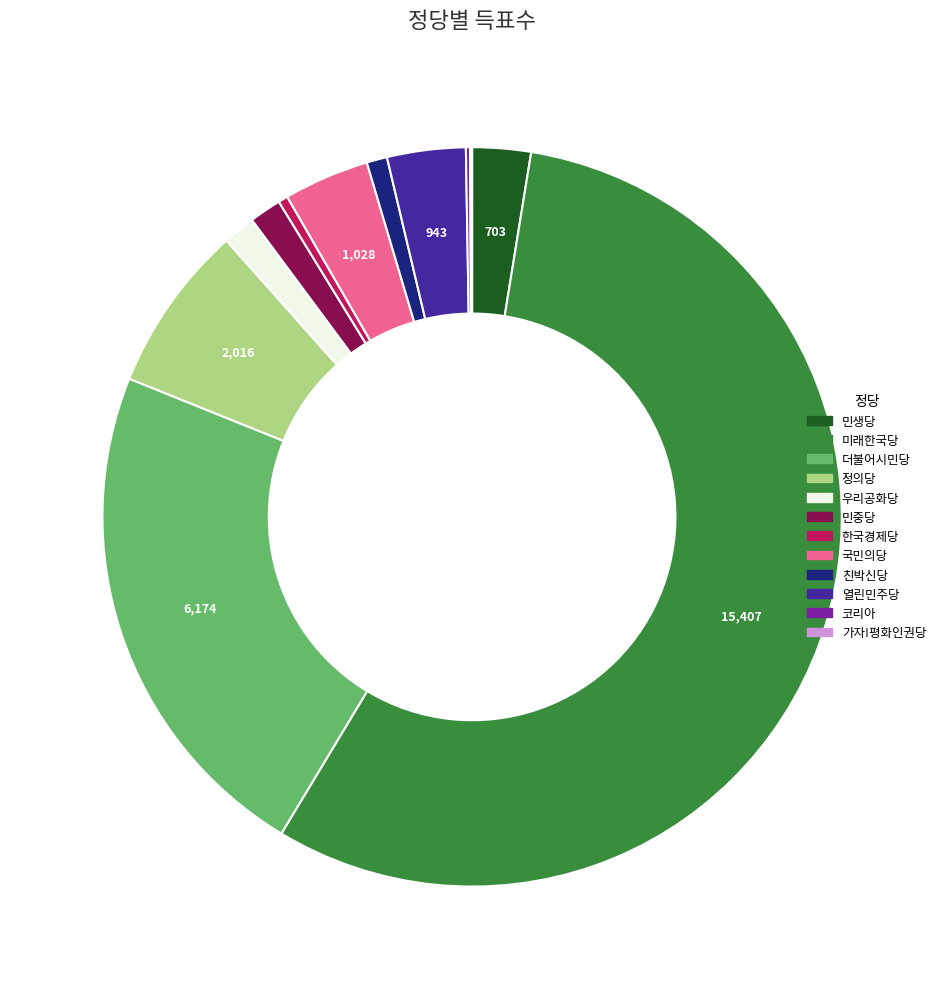

Is there a majority slice in this chart?

Yes